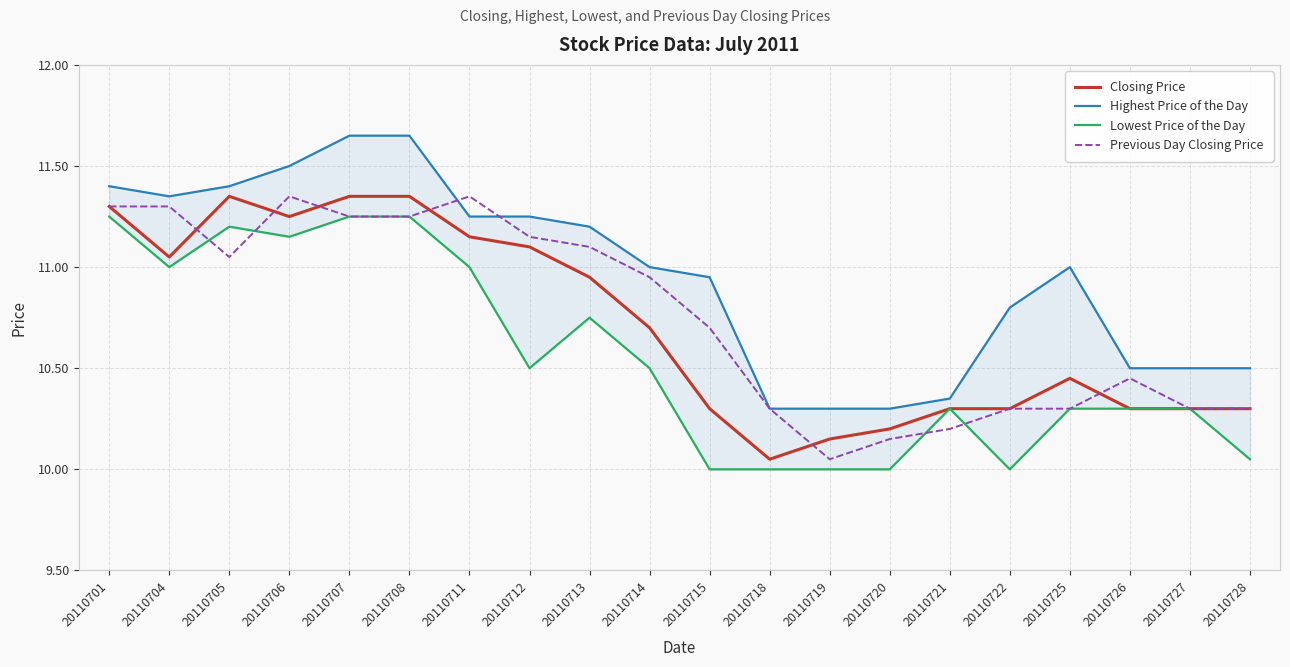

The Lowest Price of the Day series shows 17.9 at 20110718. True or false?

False